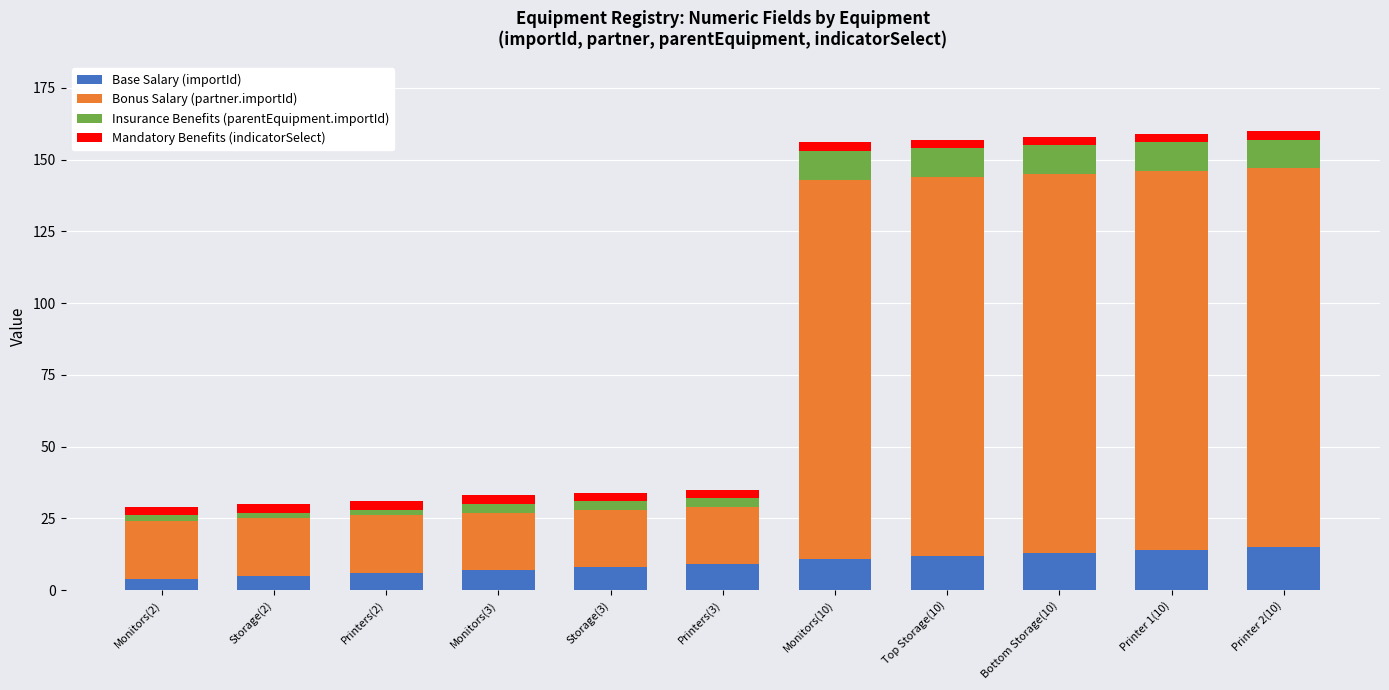

What is the highest value of the Base Salary (importId) series?

15